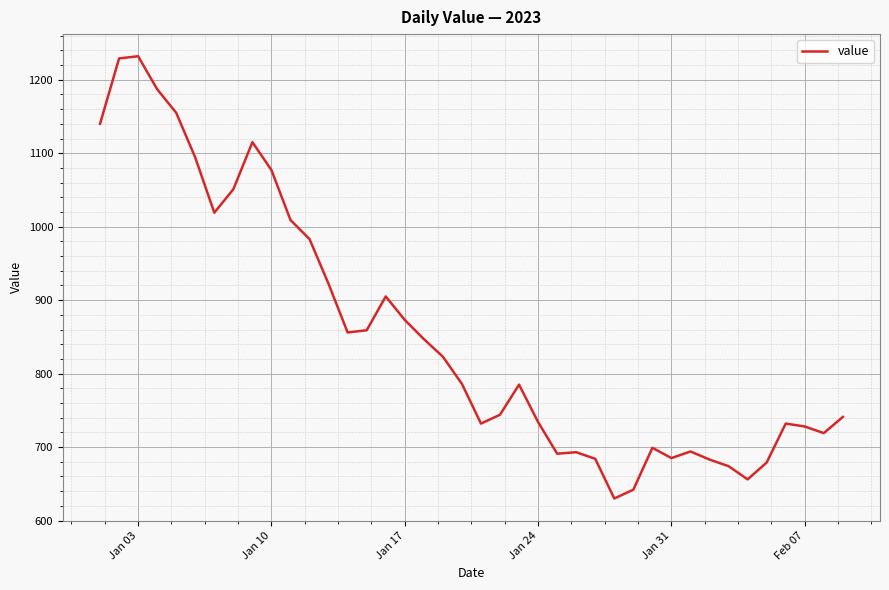

How many values are below 786?

20